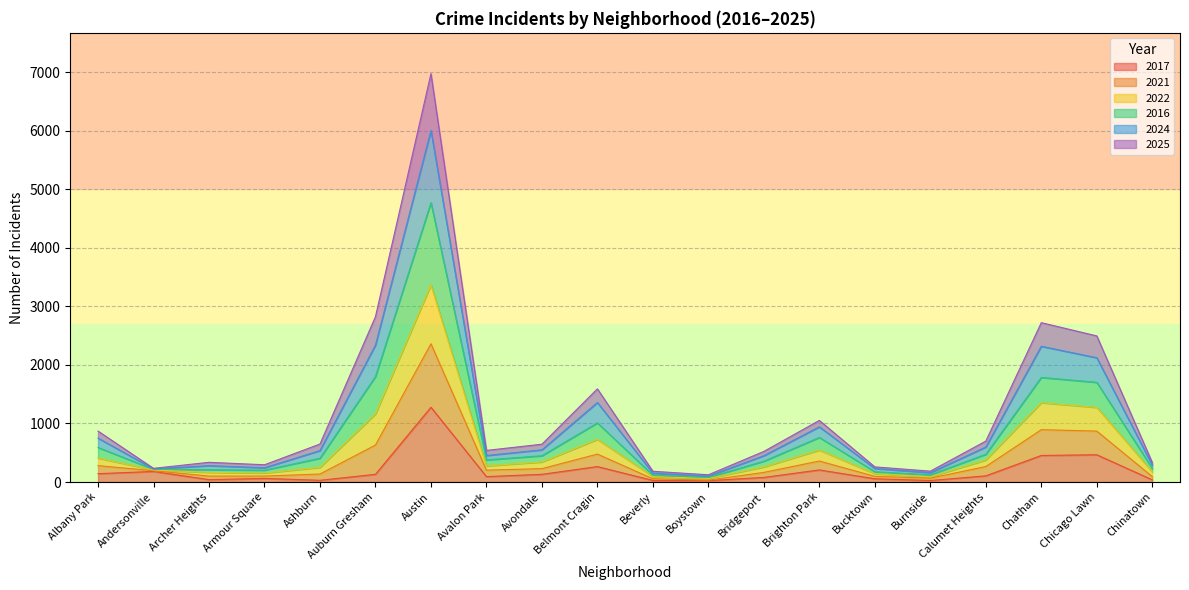

The 2017 series shows 56 at Bucktown. True or false?

True